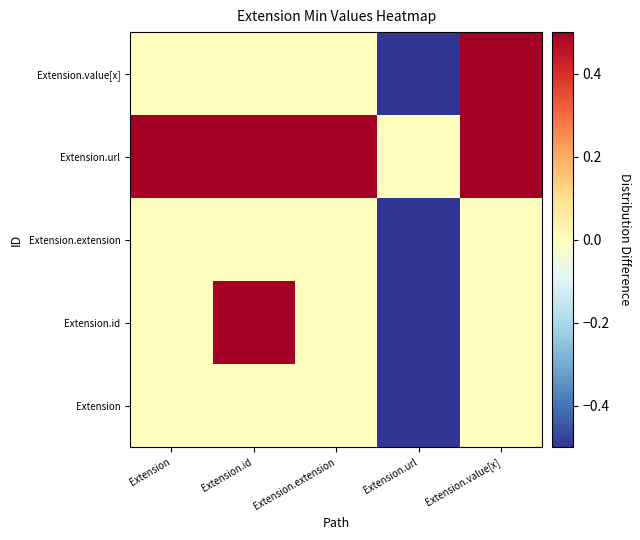

Which series has the widest spread of values?

Extension.id